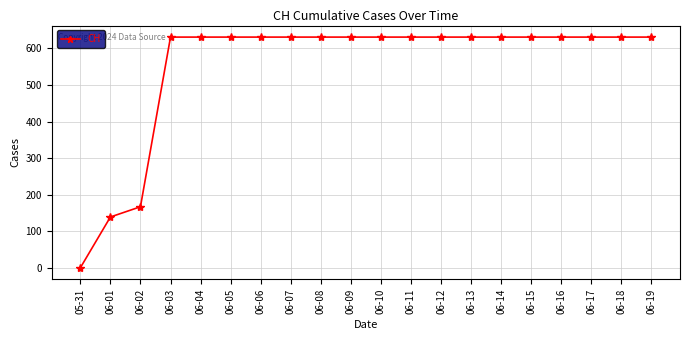

What is the difference between the second highest and minimum values?

631